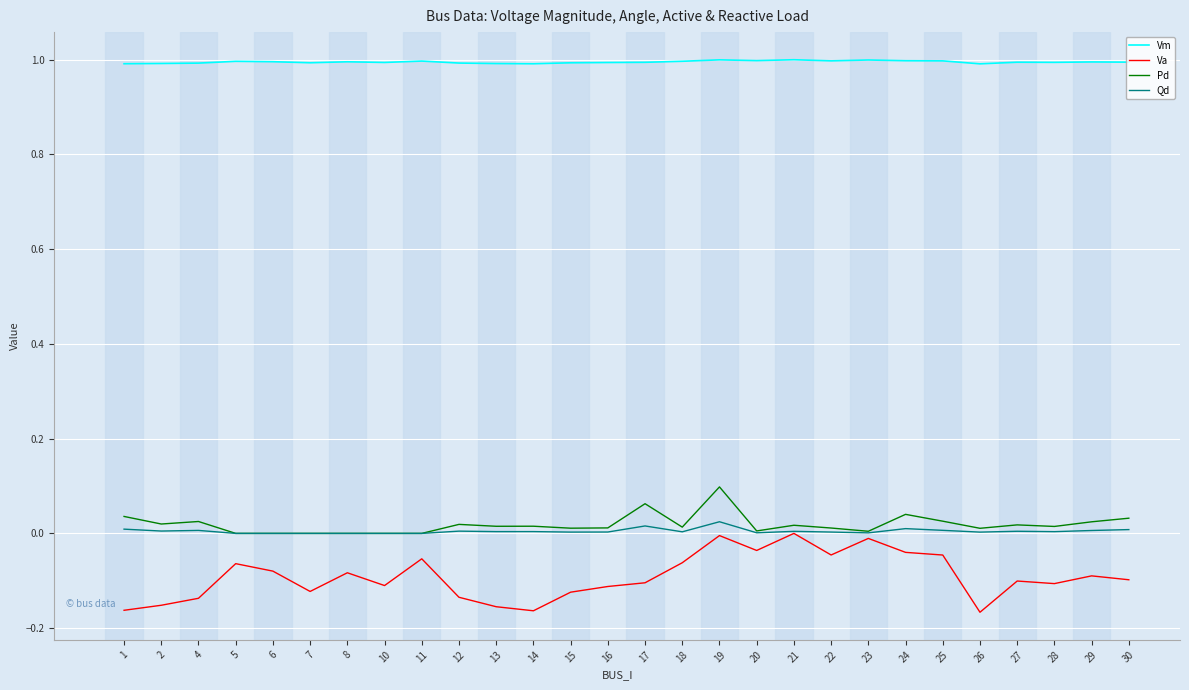

What are all the series names shown in the legend?

Vm, Va, Pd, Qd